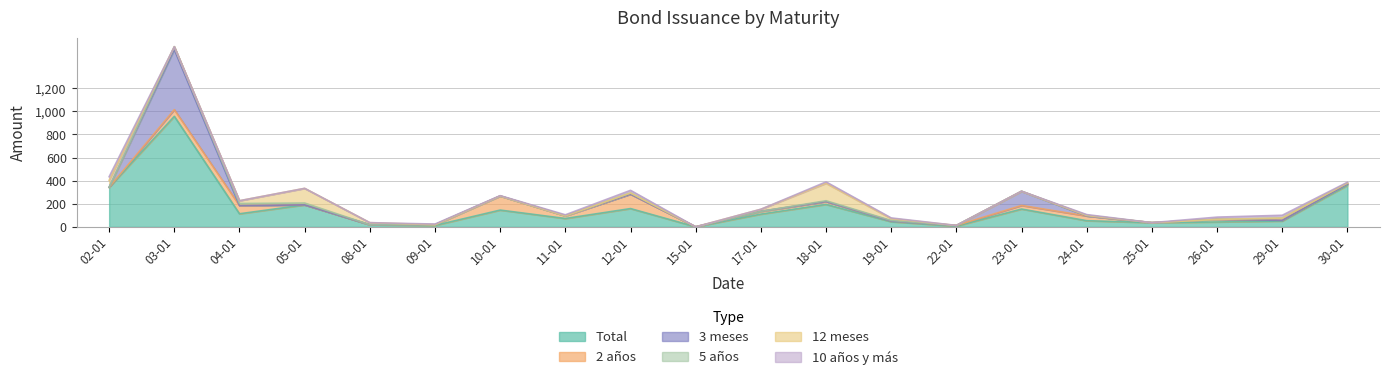

True or false: 2 años has a value of 25 at 18-01.

True